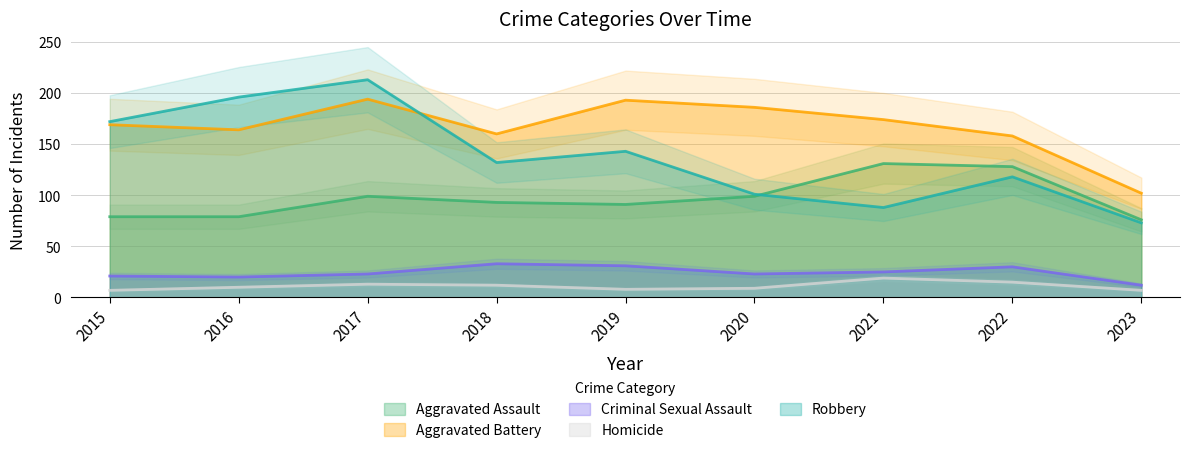

True or false: Aggravated Battery has a value of 193 at 2019.

True